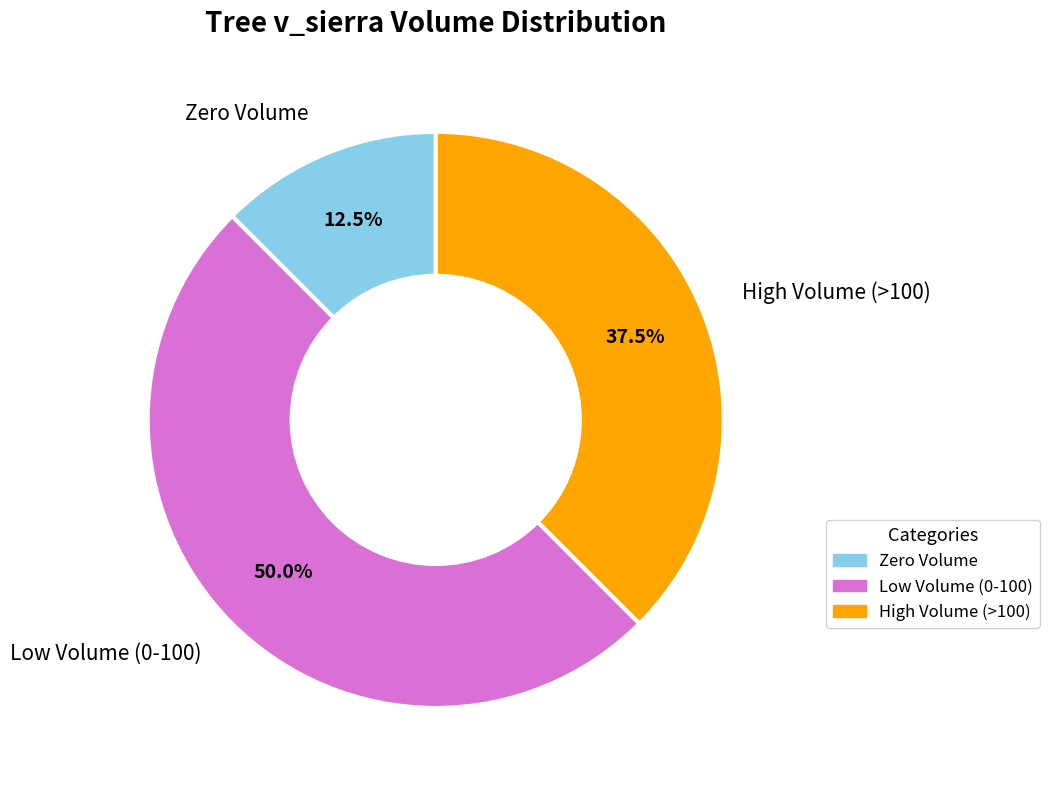

Which slice is the largest?

Low Volume (0-100)